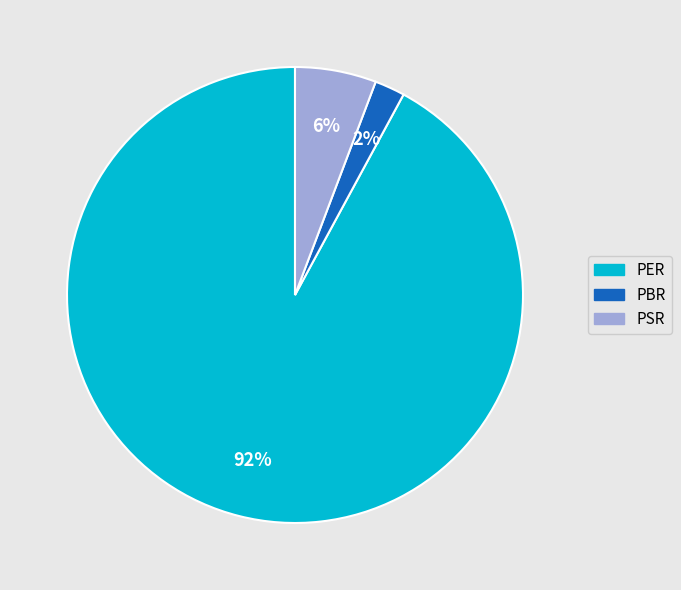

Which slice is the smallest?

PBR